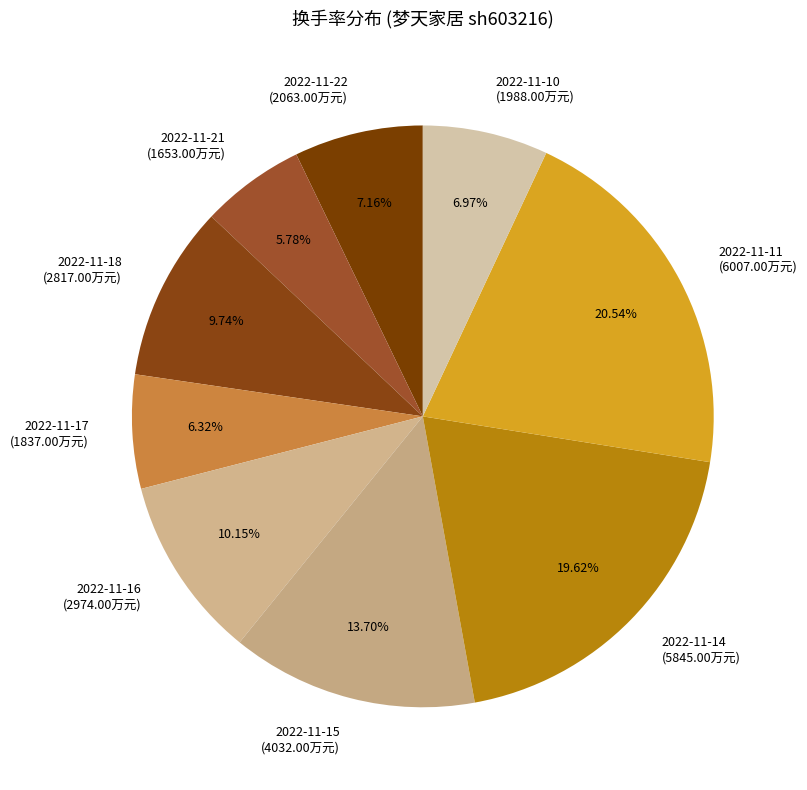

Approximately how many times larger is the value at 2022-11-18 compared to 2022-11-16?

1.0